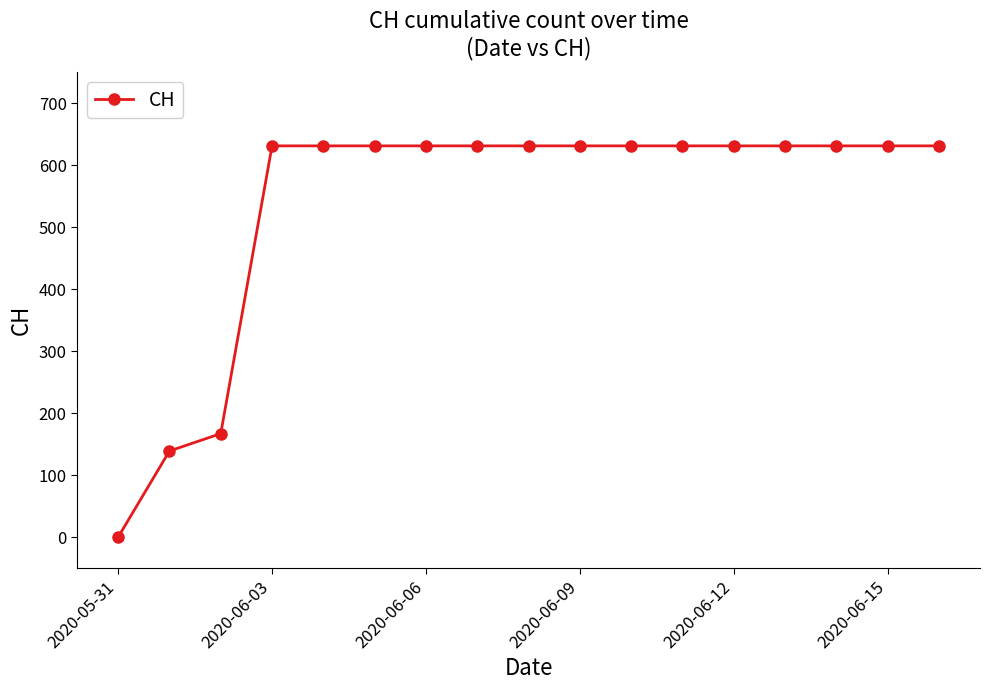

What is the value of the 8th point from the left?

631